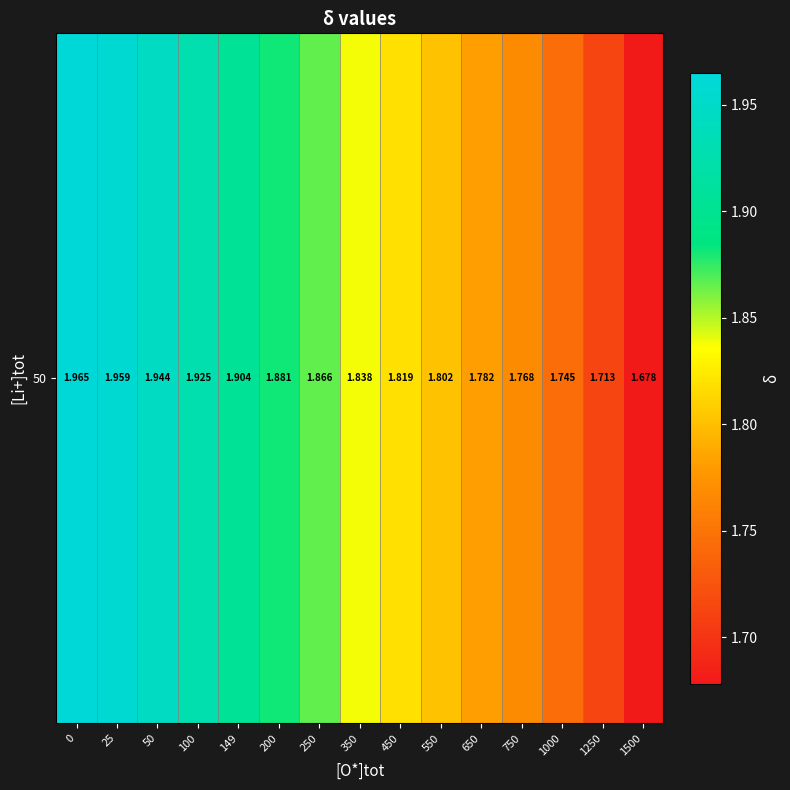

Rank the categories by value from lowest to highest.

1500, 1250, 1000, 750, 650, 550, 450, 350, 250, 200, 149, 100, 50, 25, 0